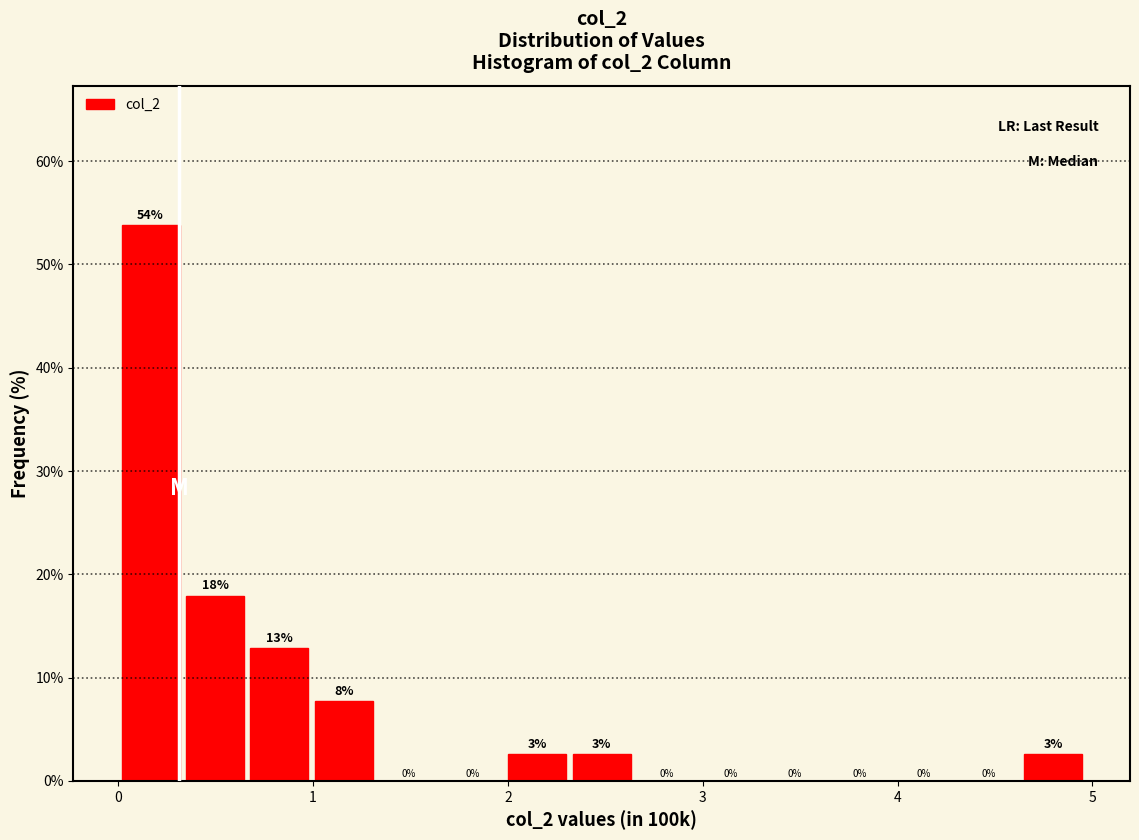

Around what value on the x-axis is the tallest bar? Give the approximate position of its centre, as read against the axis.

0.2